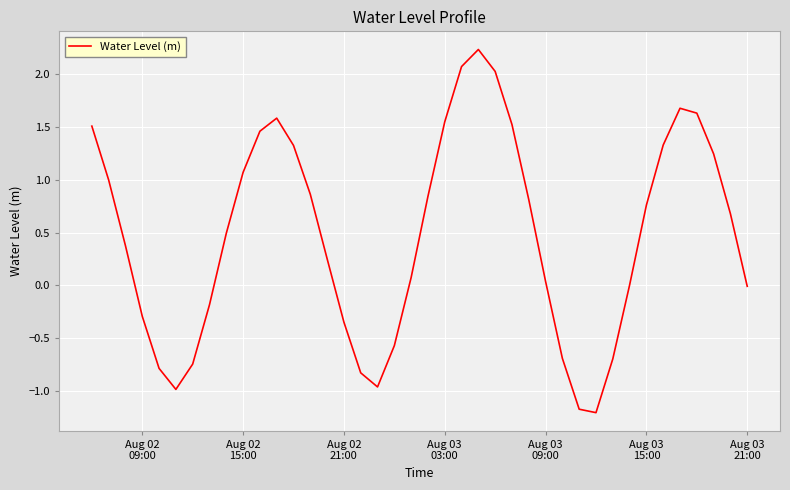

How many series are shown in this chart?

1